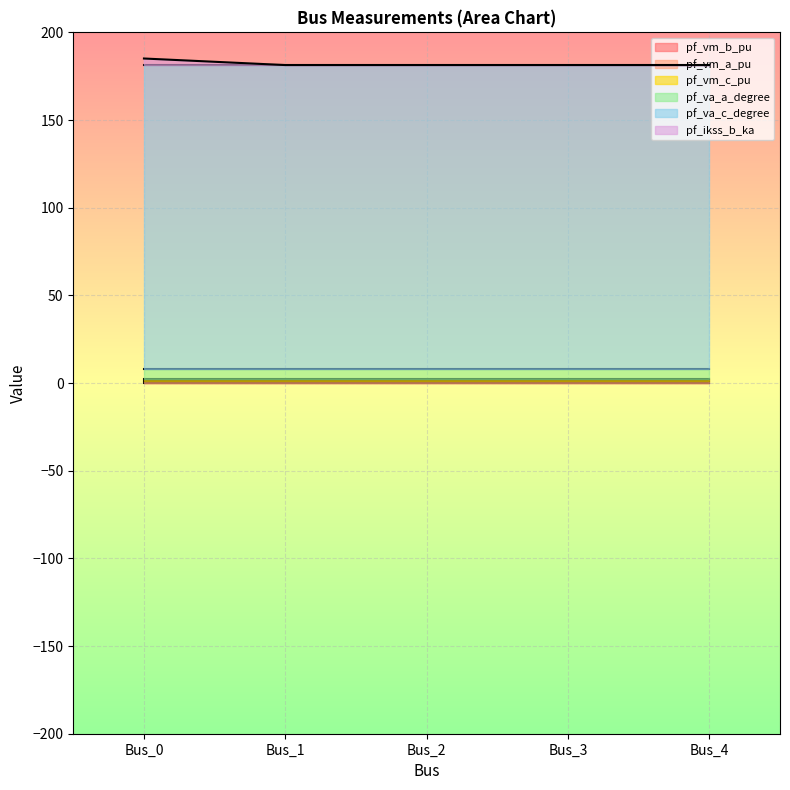

Is the value of pf_vm_c_pu at Bus_2 greater than the value of pf_vm_b_pu at Bus_3?

Yes